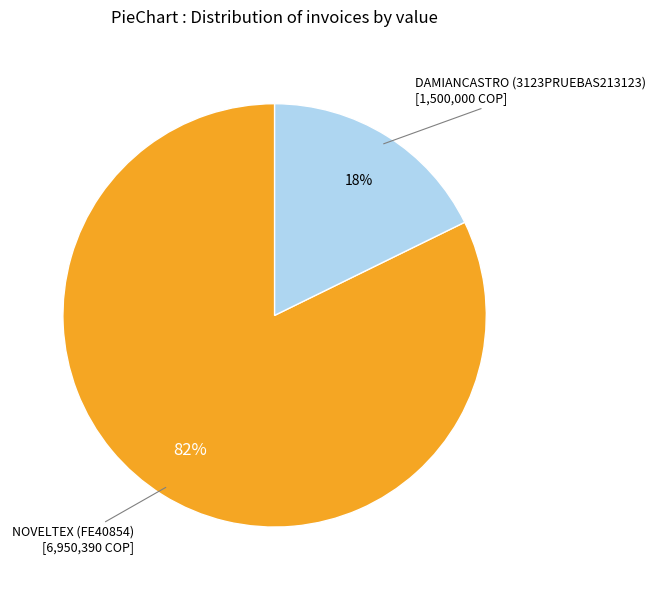

Do DAMIANCASTRO (3123PRUEBAS213123) and NOVELTEX (FE40854) together represent more than half of the pie?

Yes